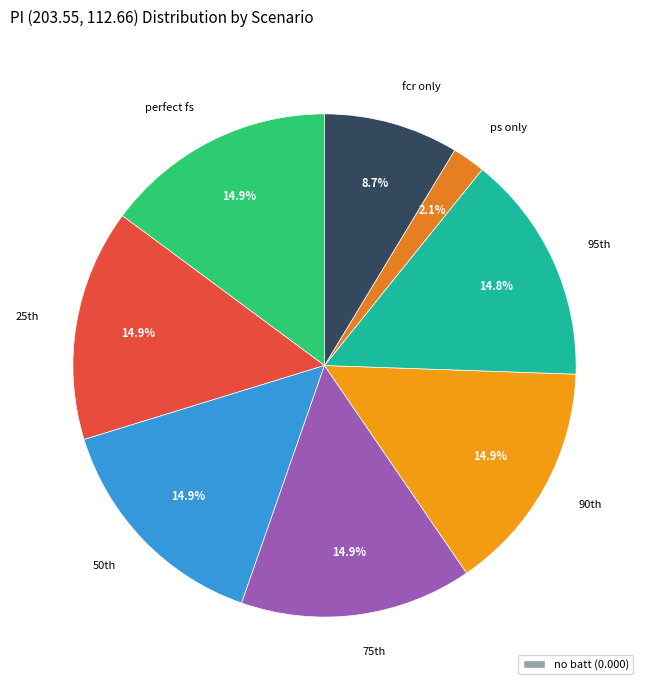

How many segments does this pie chart have?

8